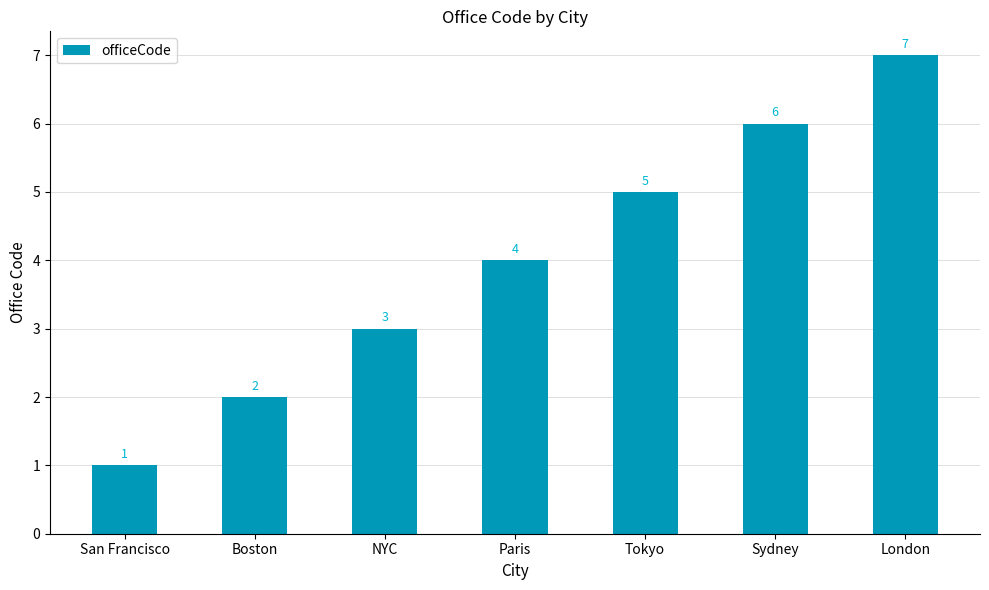

The value at NYC is 2. True or false?

False